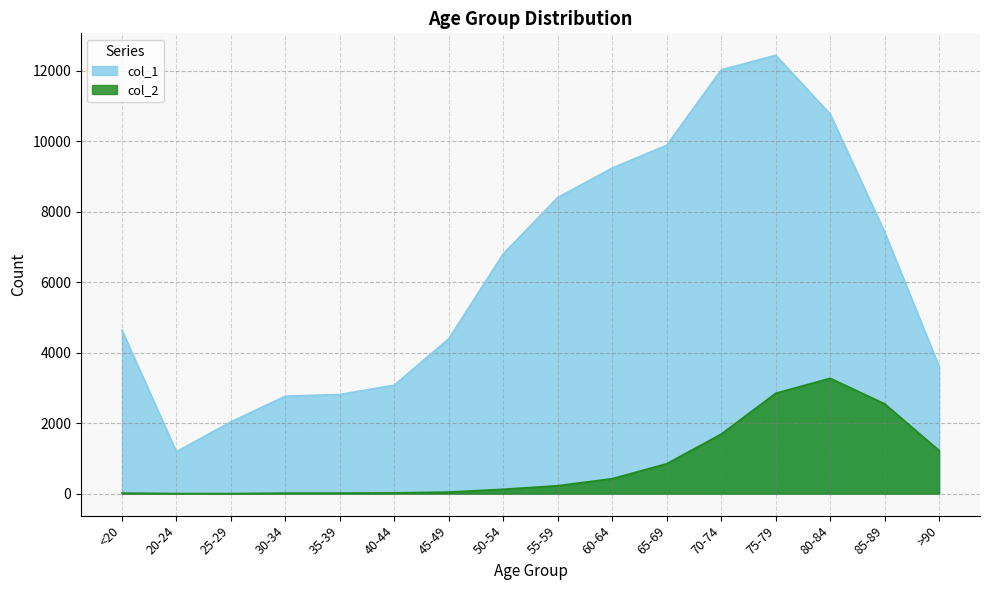

In col_2, how many points are higher than both neighbors (excluding endpoints)?

1